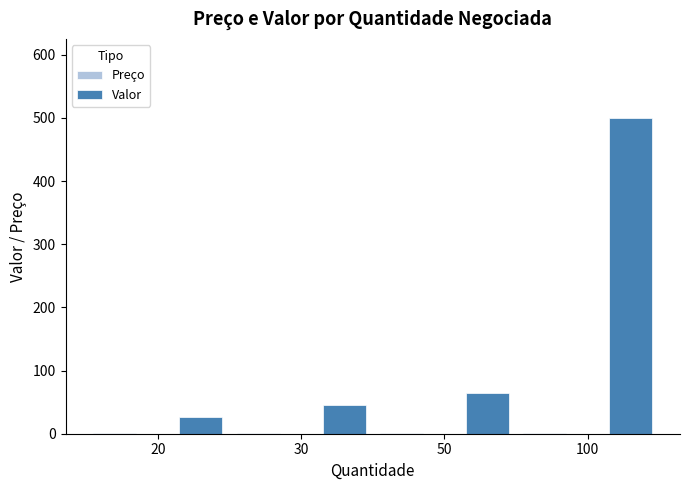

What is the greatest value displayed?

500.0